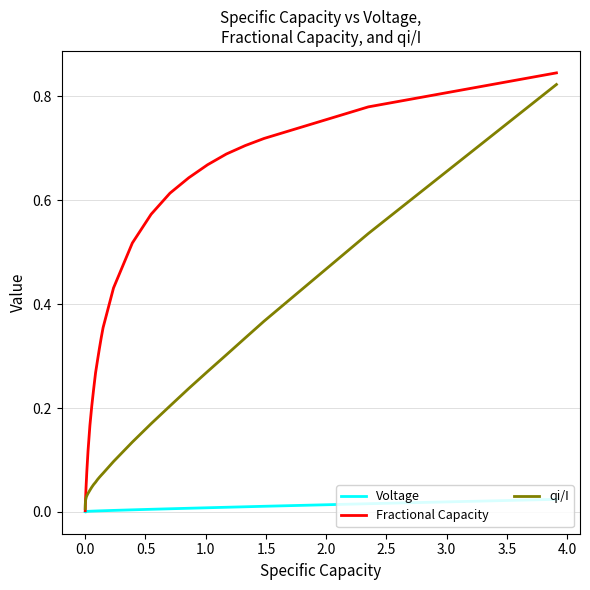

List the series in order of their overall mean, lowest first.

Voltage, qi/I, Fractional Capacity